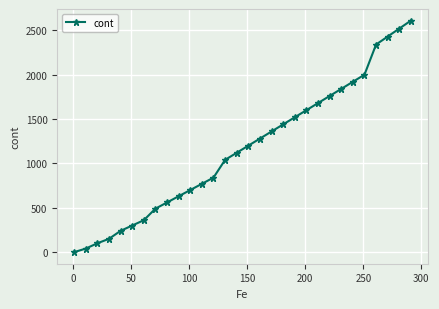

What is the average value?

1161